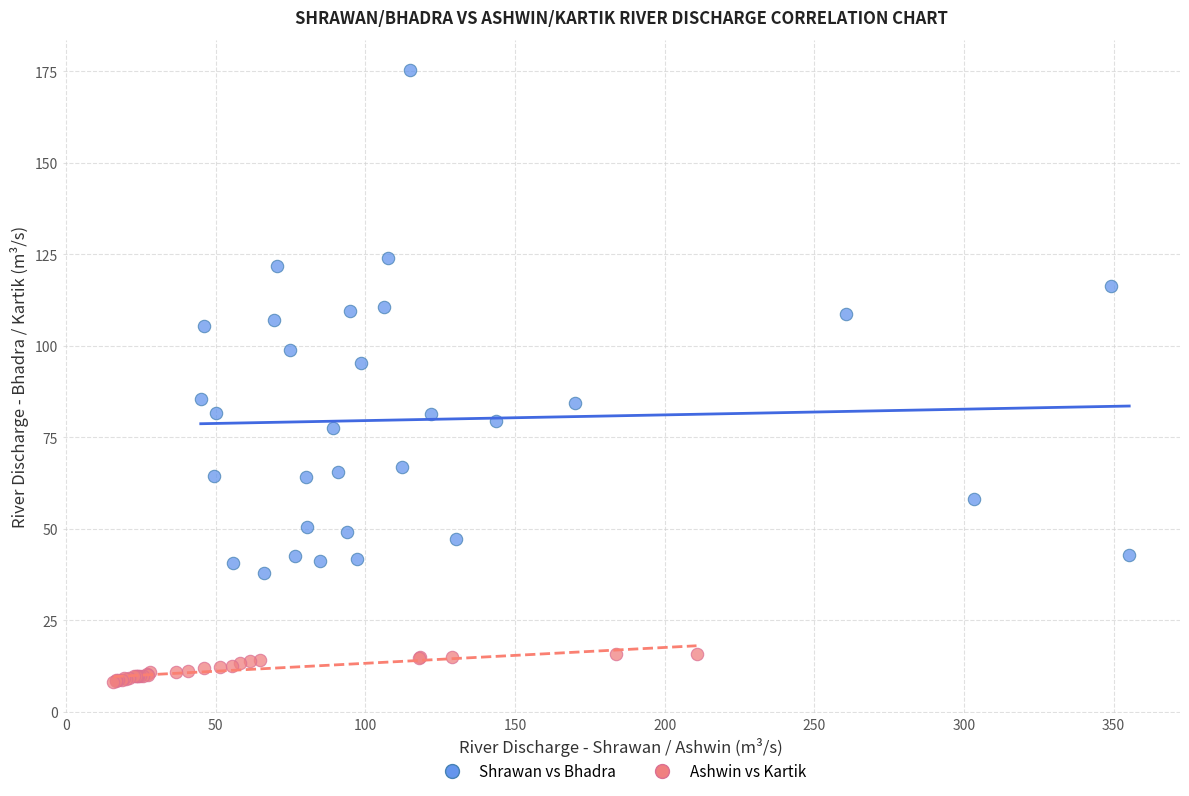

Which series reaches the maximum Y coordinate?

Shrawan vs Bhadra